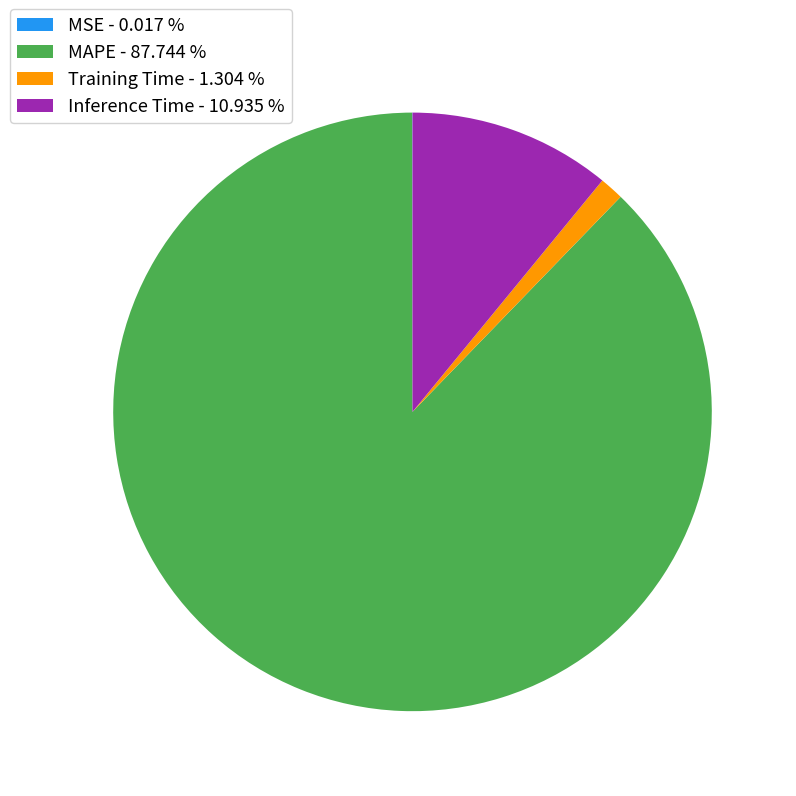

Which slice is the largest?

MAPE